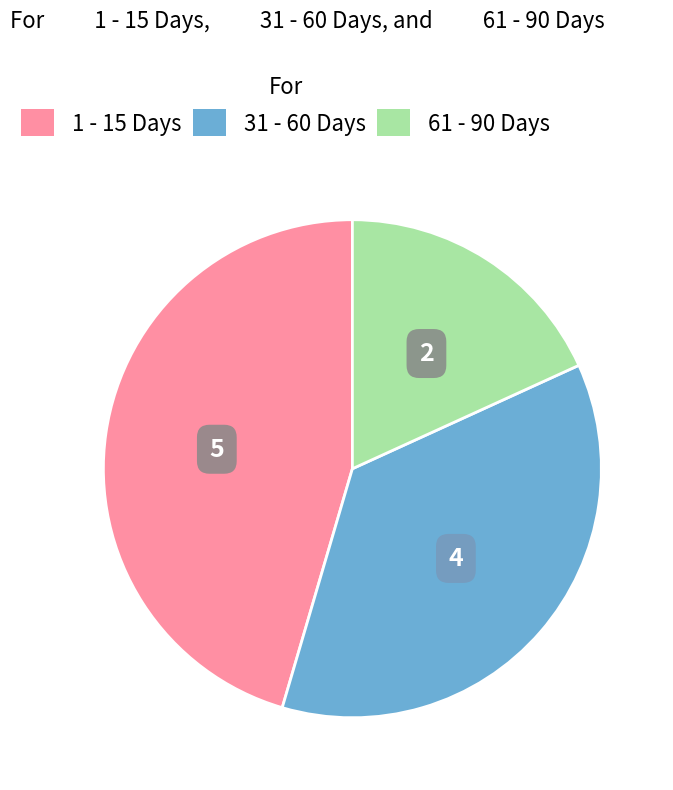

Does 31 - 60 Days represent more than half of the total?

No